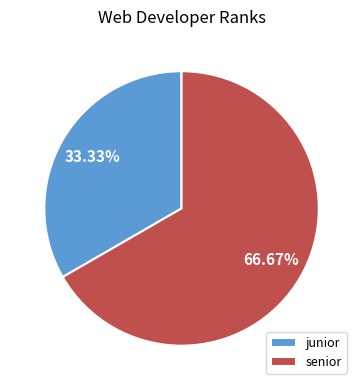

True or false: junior accounts for 19% of the total.

False